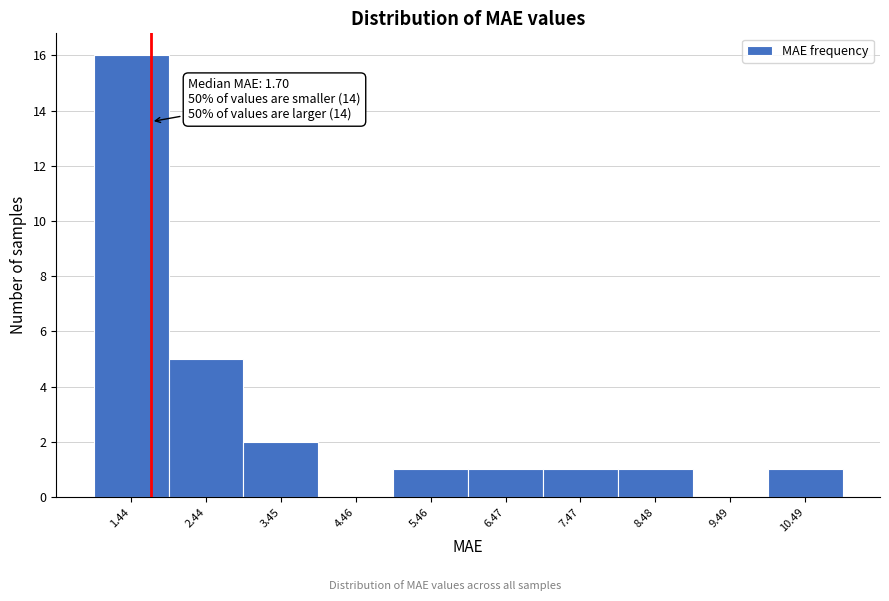

Which range on the x-axis has the tallest bar?

1 to 2